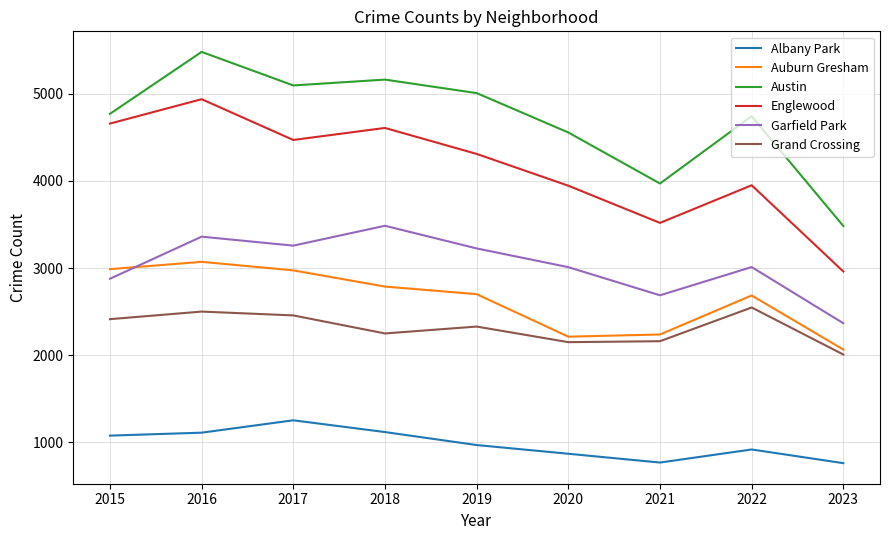

Which series has the largest range (max minus min)?

Austin